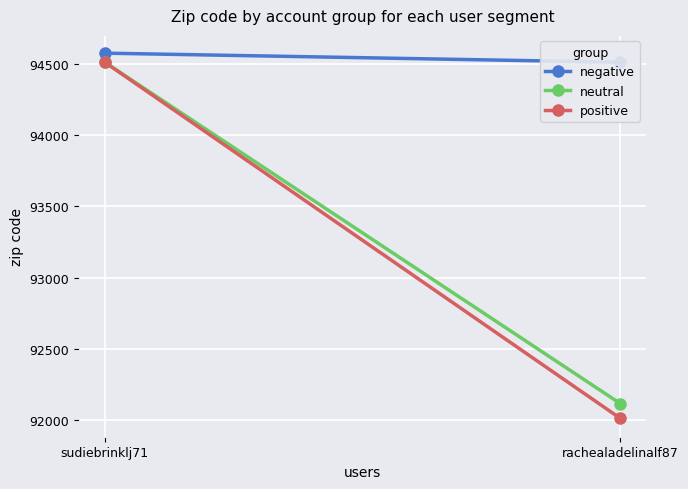

Reading right to left, what are all the values shown in this chart?

negative: rachealadelinalf87=94513	sudiebrinklj71=94577
neutral: rachealadelinalf87=92114	sudiebrinklj71=94513
positive: rachealadelinalf87=92010	sudiebrinklj71=94513